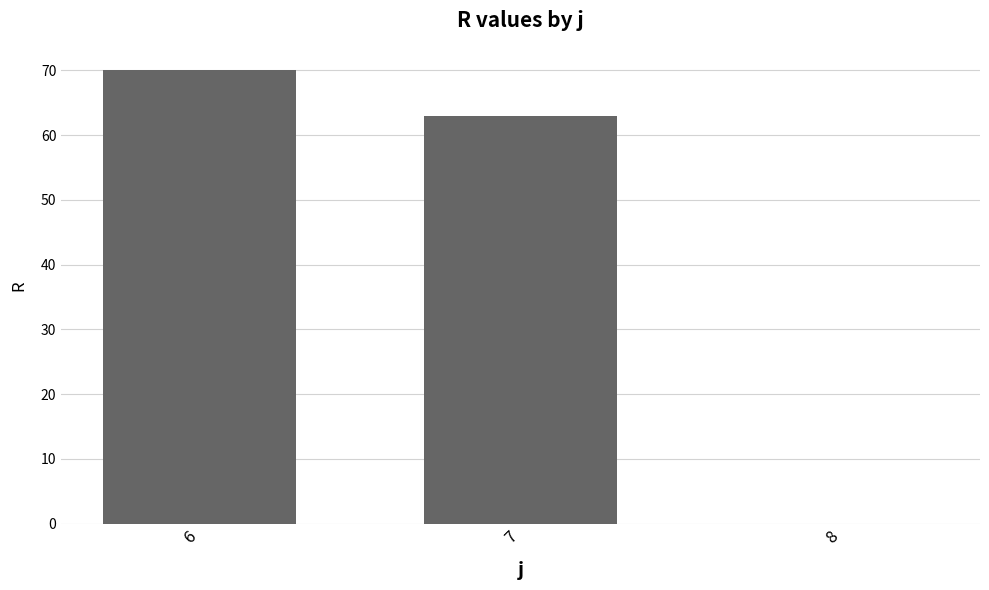

How many categories are shown in the chart?

3